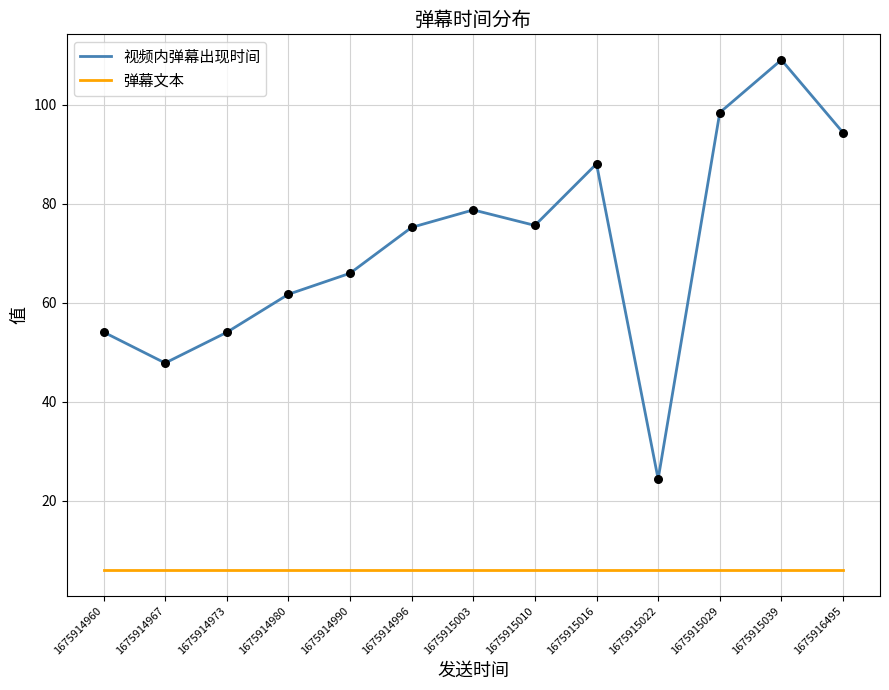

Which series has the widest spread of values?

视频内弹幕出现时间